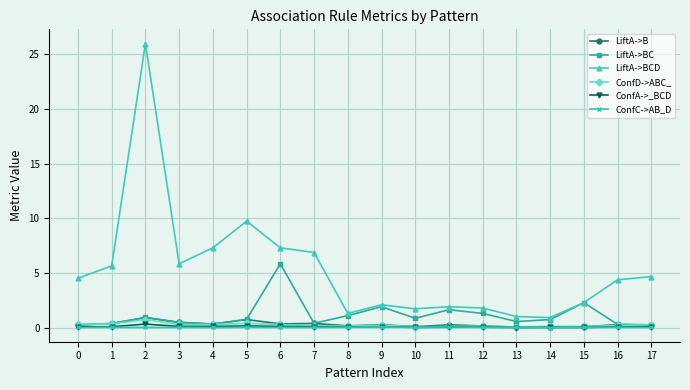

Which label corresponds to the largest value in the chart?

2